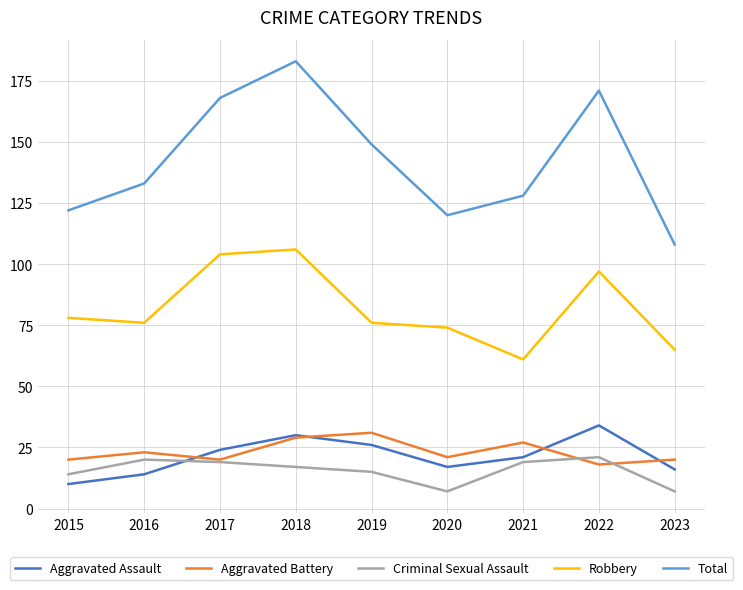

What is the minimum value for Criminal Sexual Assault?

7